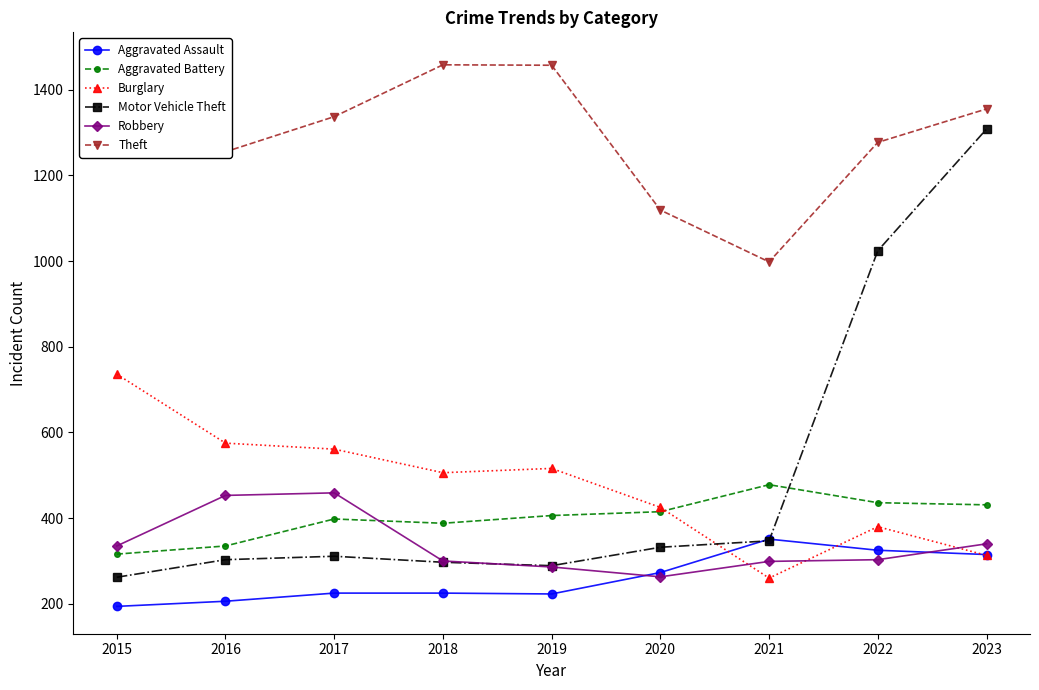

How many times do Aggravated Battery and Motor Vehicle Theft cross each other?

1